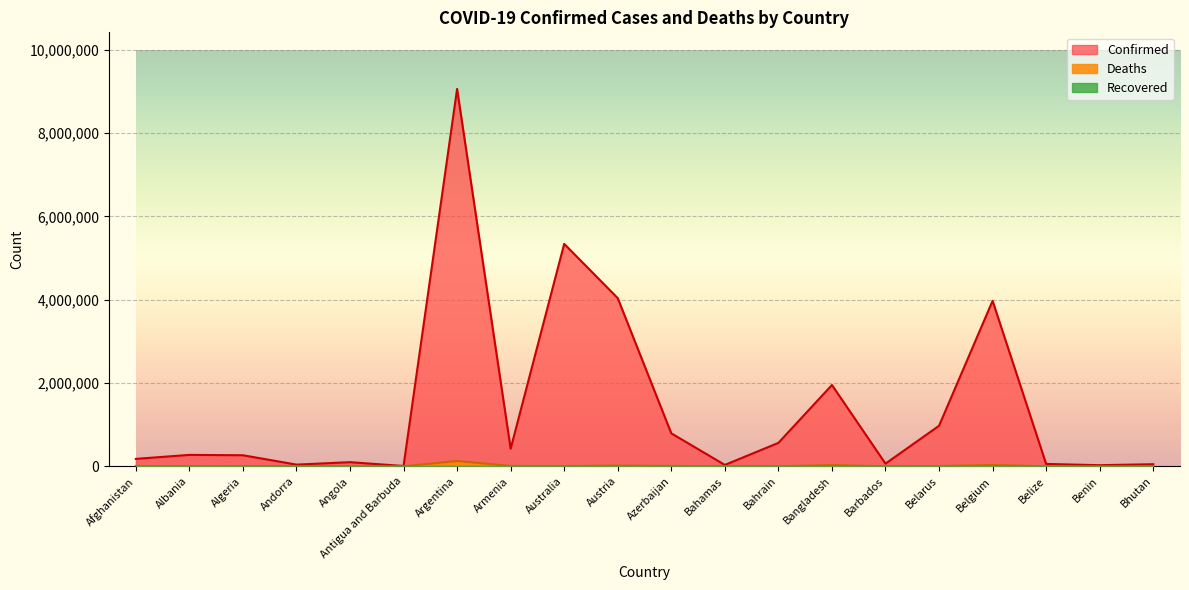

True or false: Confirmed has more than 1 interior local peaks.

True